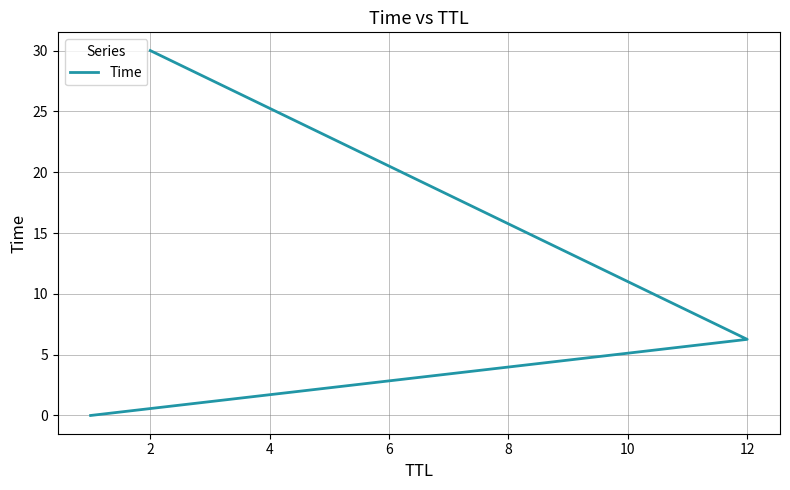

What is the change in value from 0 to 4?

+30.0